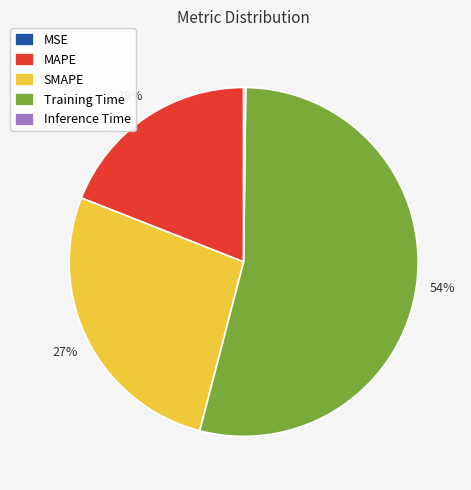

To the nearest percent, what portion does MAPE represent?

19%